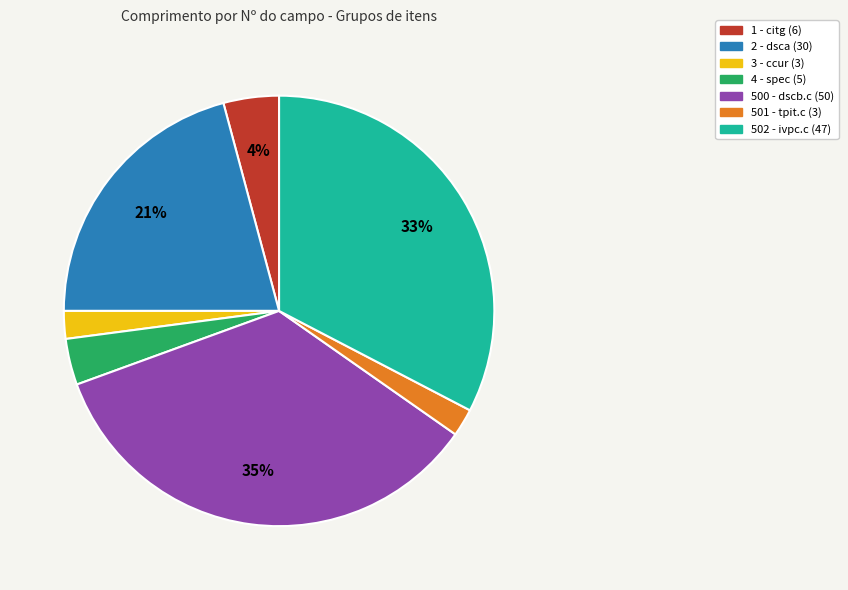

To the nearest percent, what is the difference between the 3 and 1 slice percentages?

2%